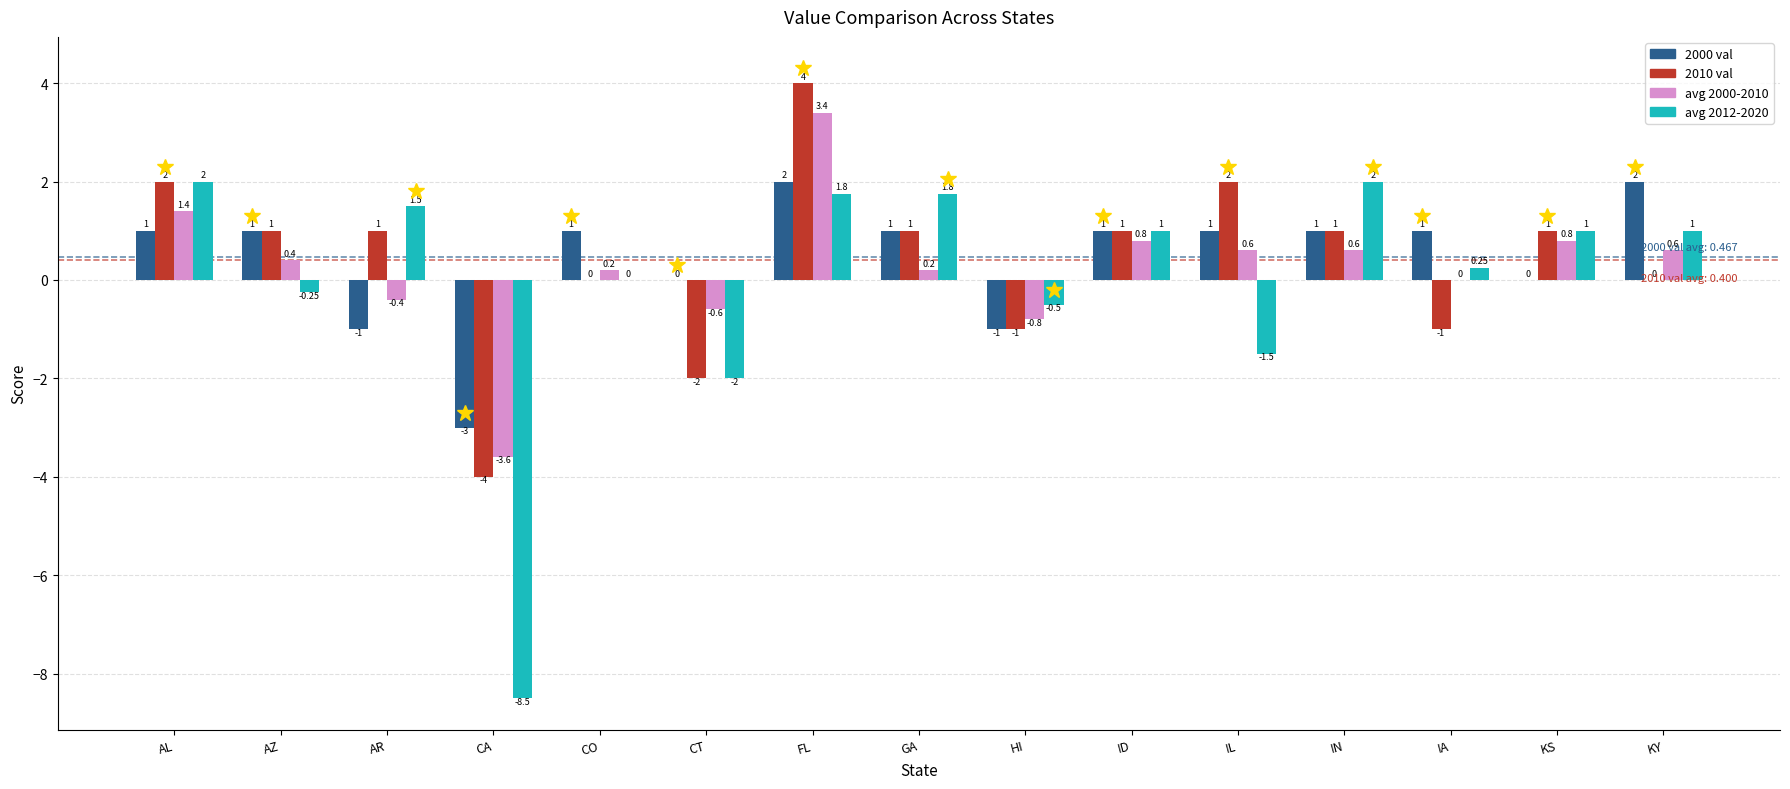

What is the sum of all 2000 val values?

7.0